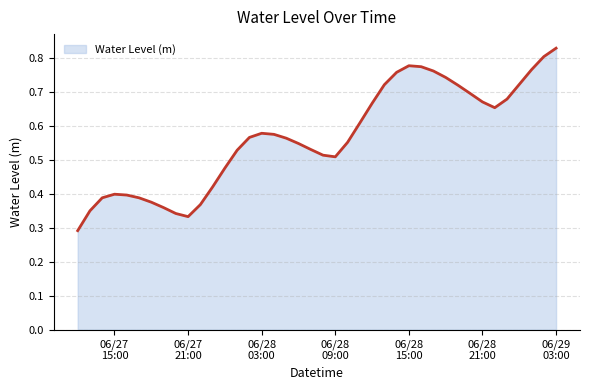

Does the chart have visible grid lines?

Yes